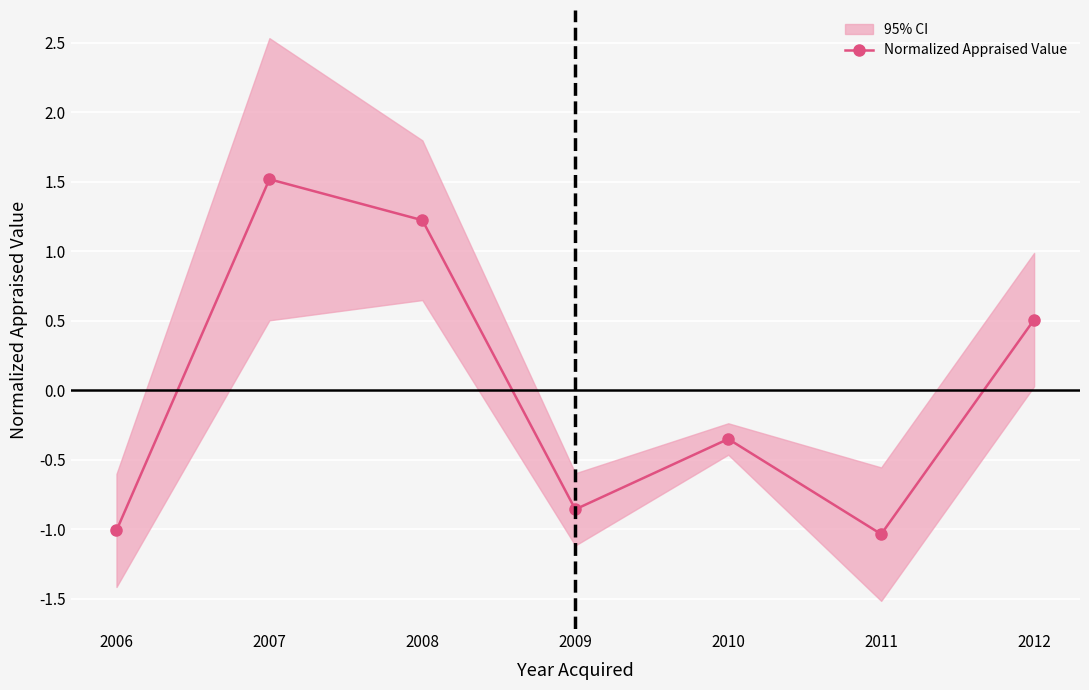

What is the value of the 5th point from the left?

-0.4